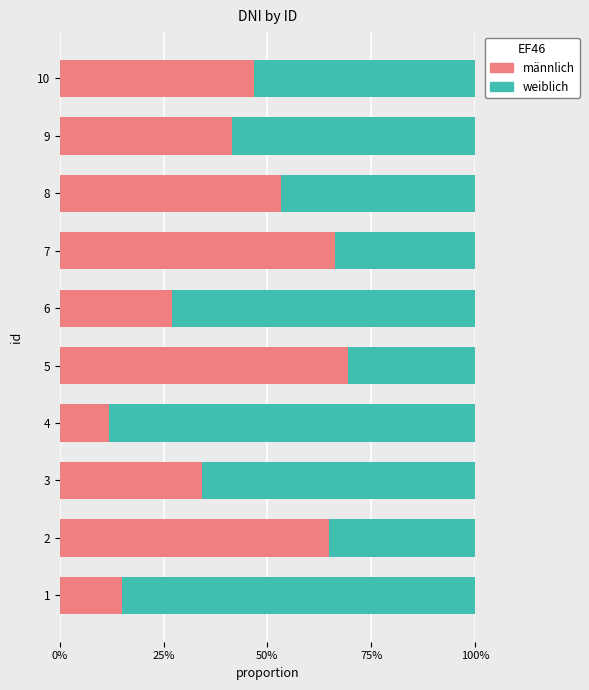

What are all the series names shown in the legend?

männlich, weiblich